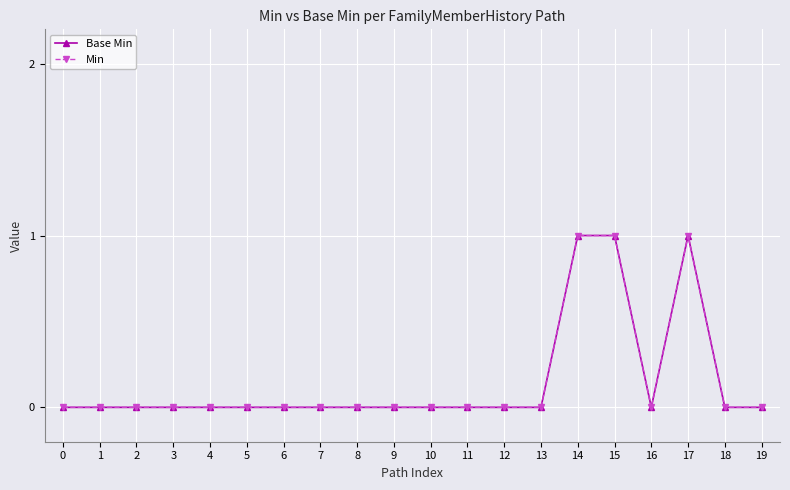

Count the Min values in the range 0 to 1.

20